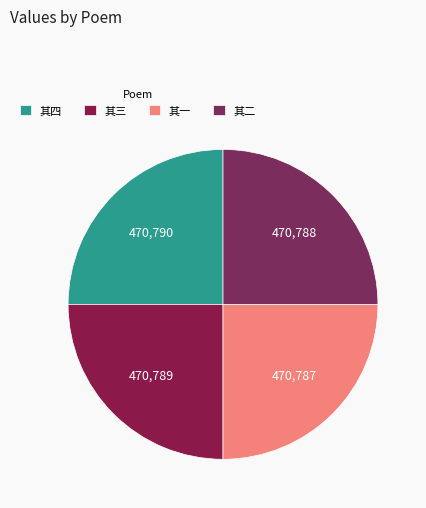

Does any single category account for the majority?

No